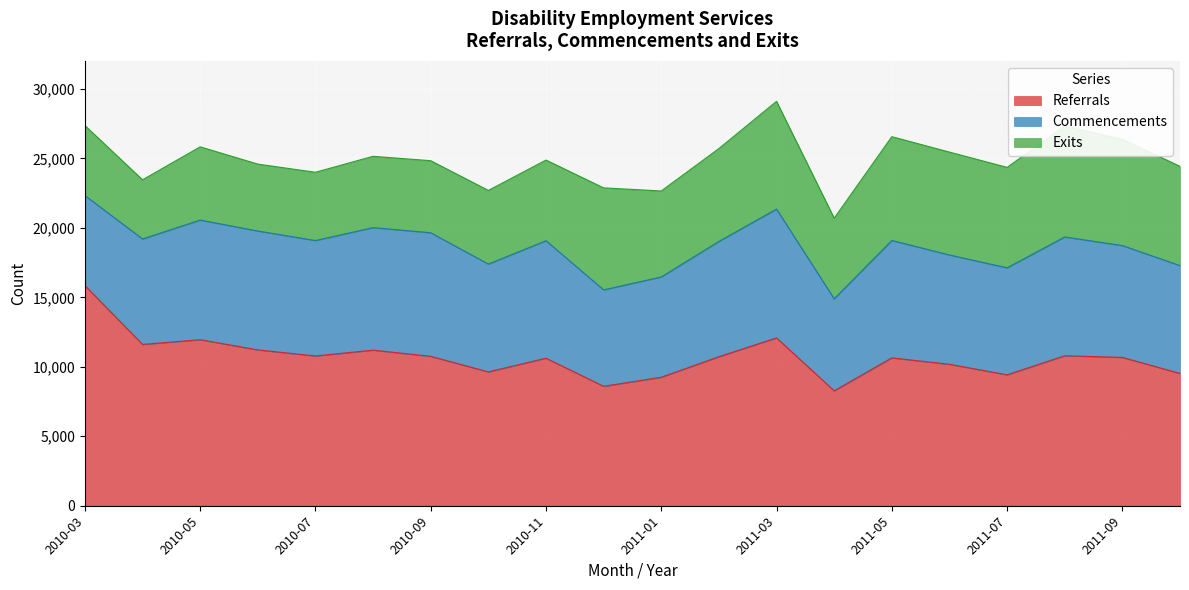

Reading left to right, transcribe all the data shown in this chart.

Referrals: 15849	11614	11952	11219	10782	11201	10756	9635	10622	8598	9250	10729	12082	8272	10645	10184	9424	10797	10679	9523
Commencements: 6483	7589	8613	8558	8308	8821	8896	7761	8455	6941	7218	8298	9274	6623	8451	7867	7703	8551	8050	7763
Exits: 5040	4260	5271	4816	4916	5132	5186	5303	5807	7343	6191	6687	7756	5807	7472	7407	7230	7988	7653	7146